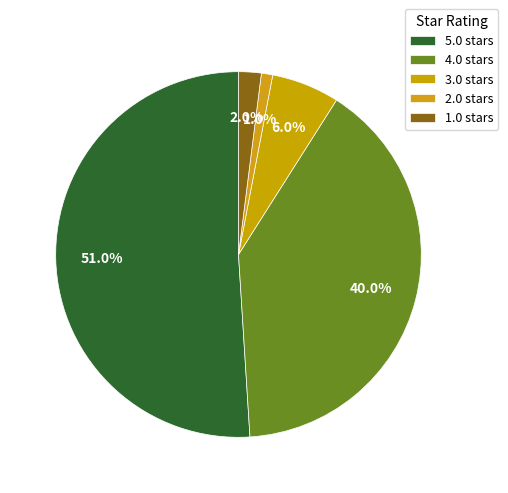

How many segments does this pie chart have?

5